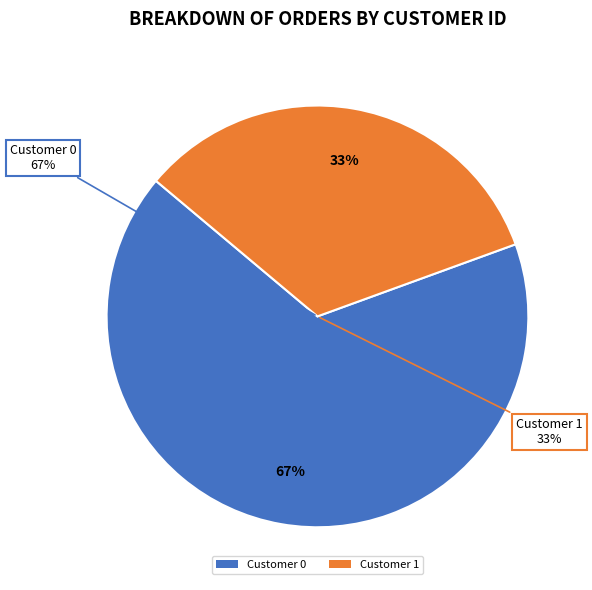

Combined, do 2 and 0 account for over 50%?

Yes